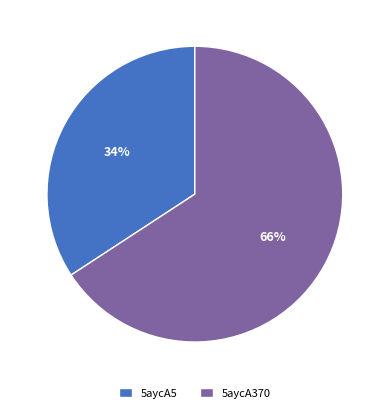

Rank the categories by value from lowest to highest.

5aycA5, 5aycA370